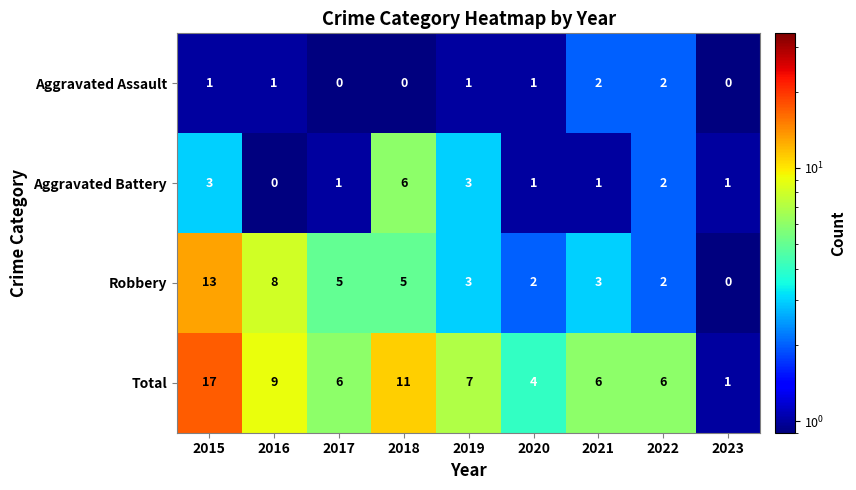

Is it true that Aggravated Battery equals 1 at 2020?

True